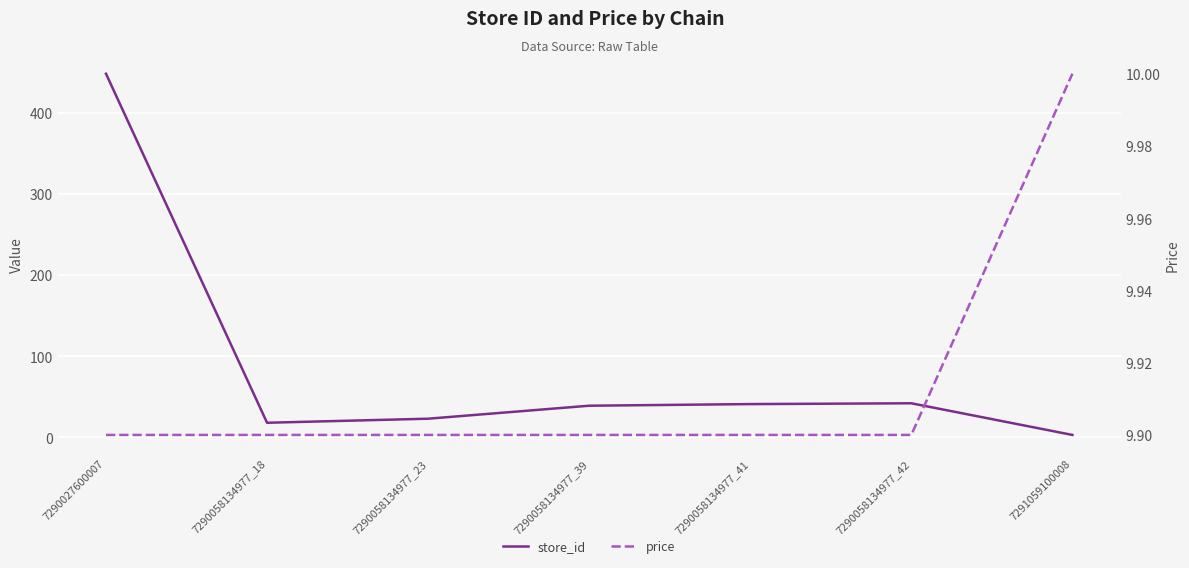

At which label does store_id reach its peak?

7290027600007